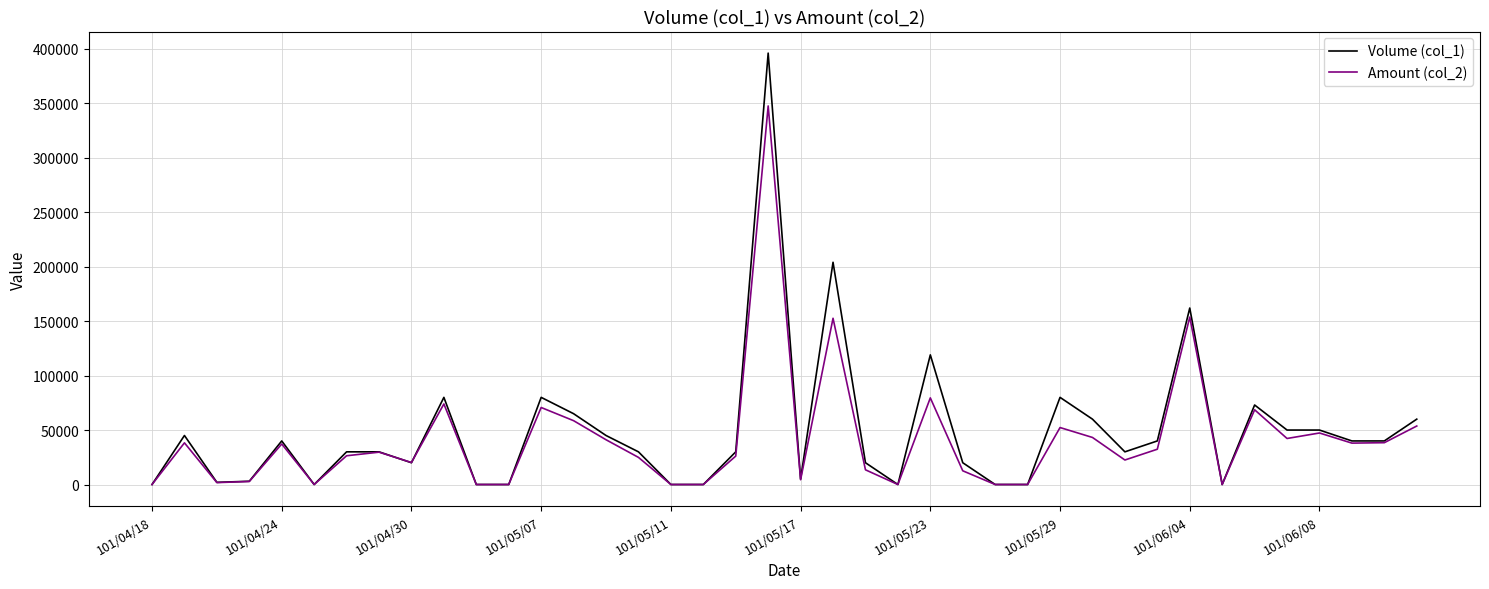

How many lines are shown in the chart?

2